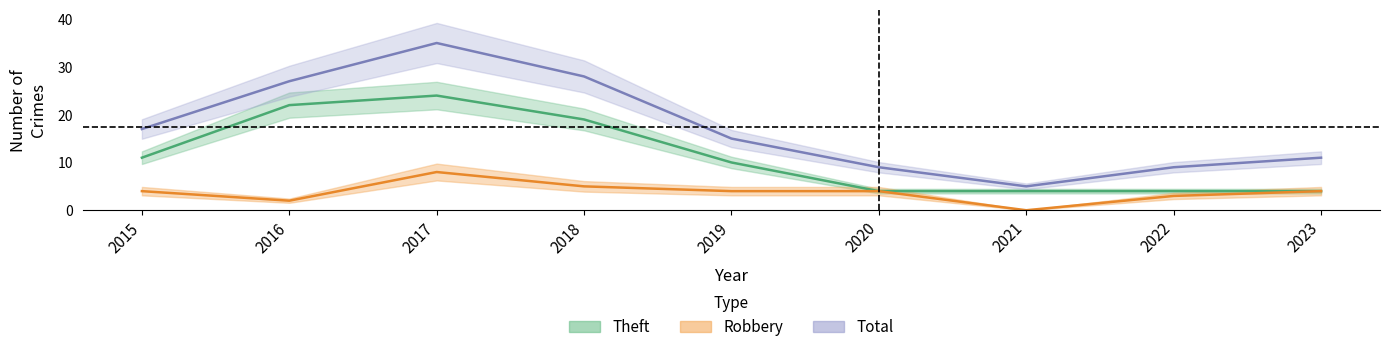

How many data points in Total are less than 15?

4